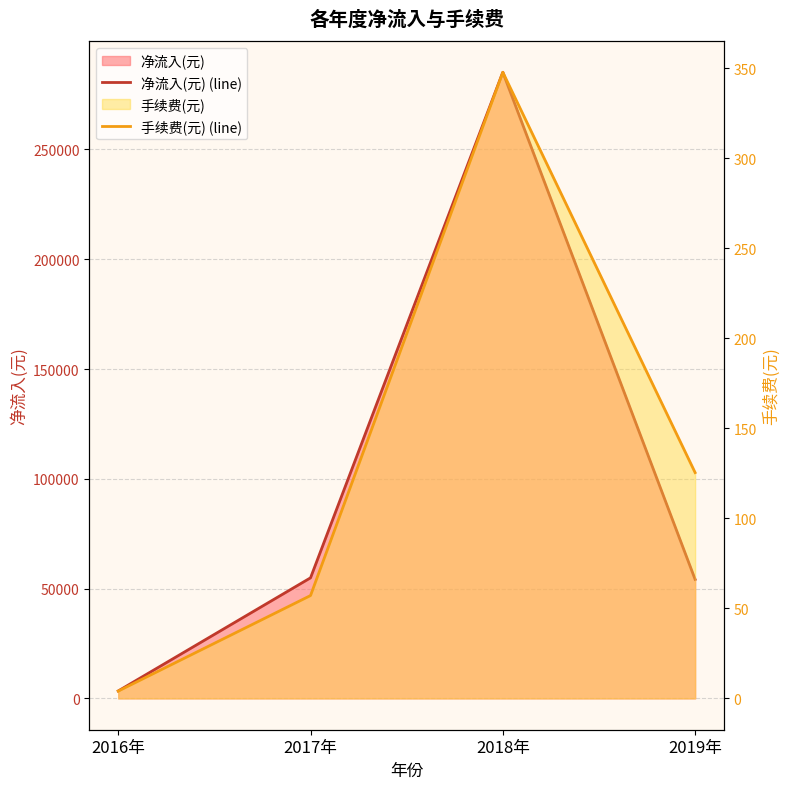

What is the value of the 净流入(元) (line) point at the 1st from the left?

3400.0